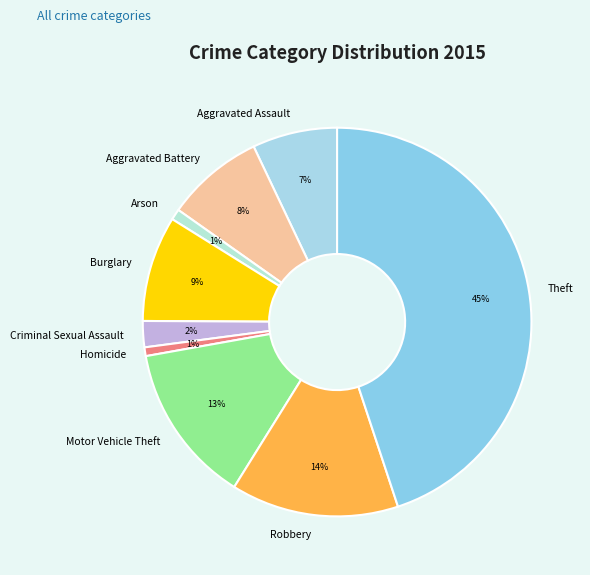

To the nearest percent, what is the difference between the largest and smallest slice percentages?

44%